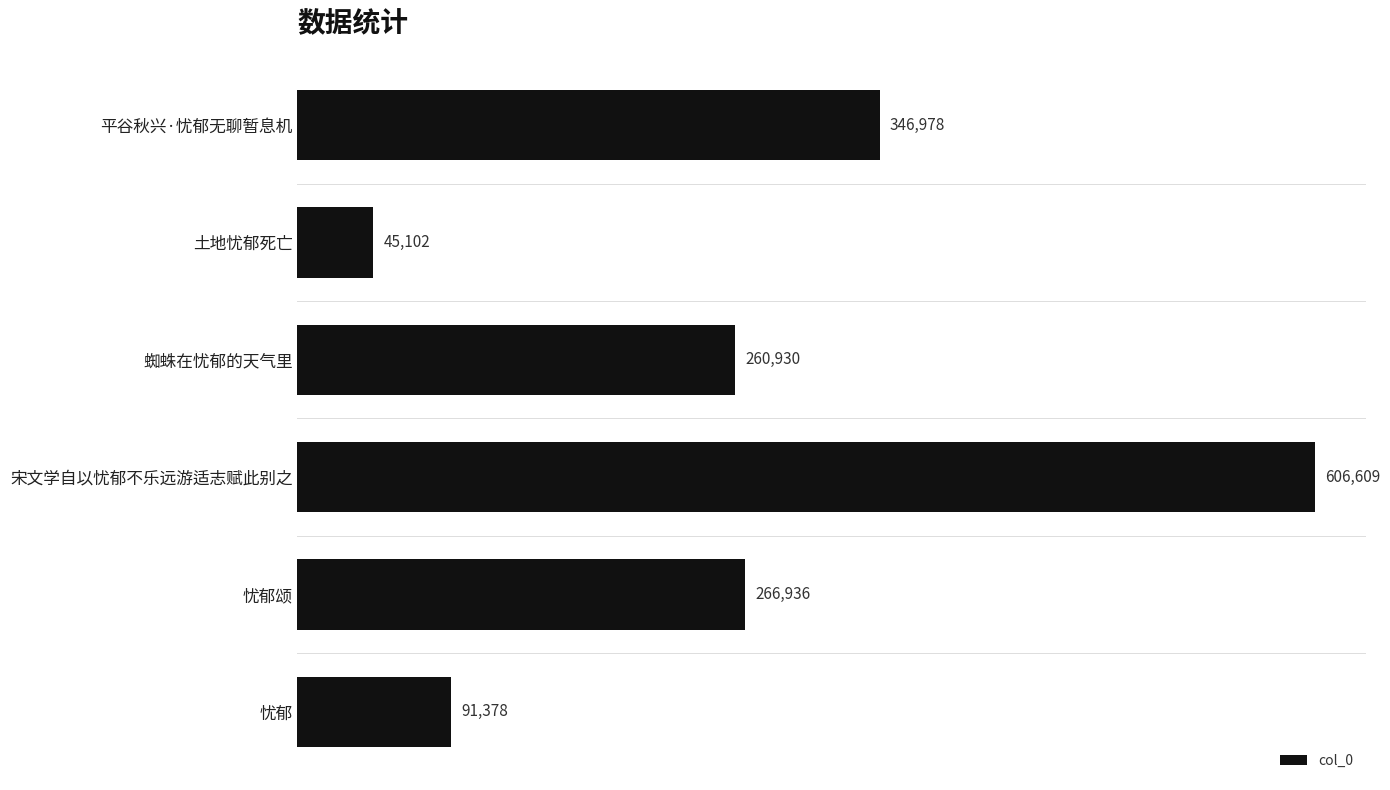

What is the difference between the second highest and second lowest values?

255600